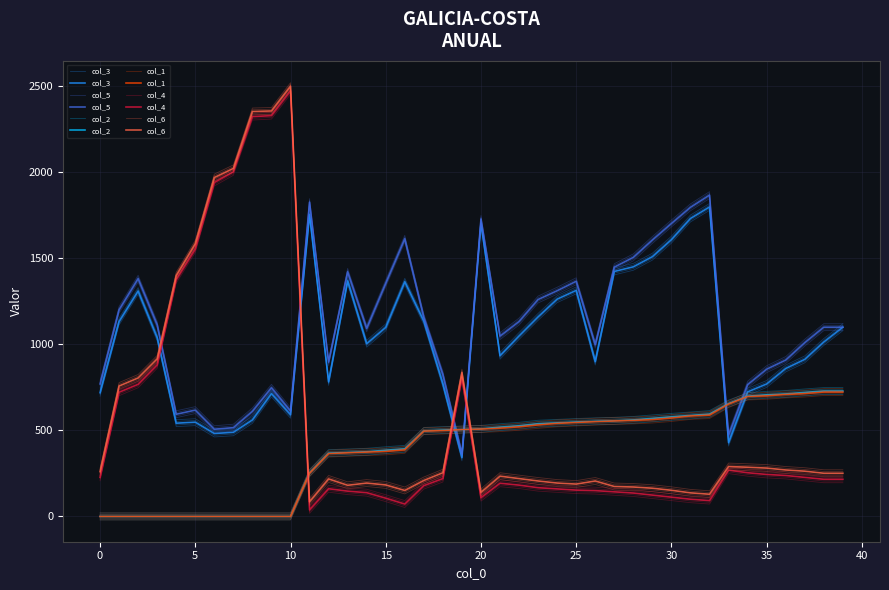

What is the average value of the col_1 series?

392